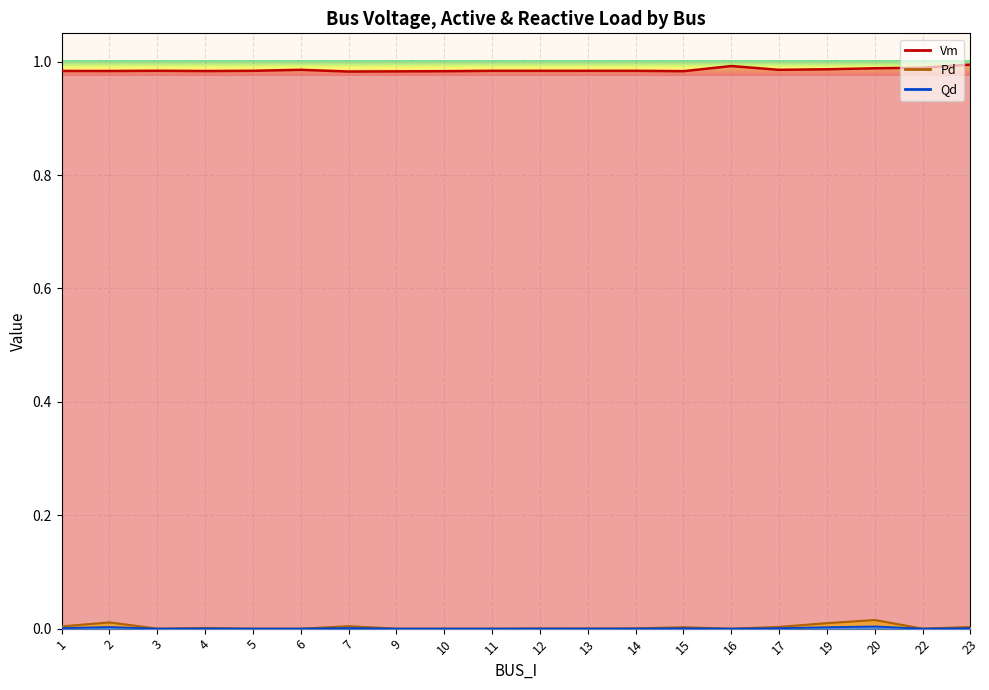

How many values in Qd are above zero?

12